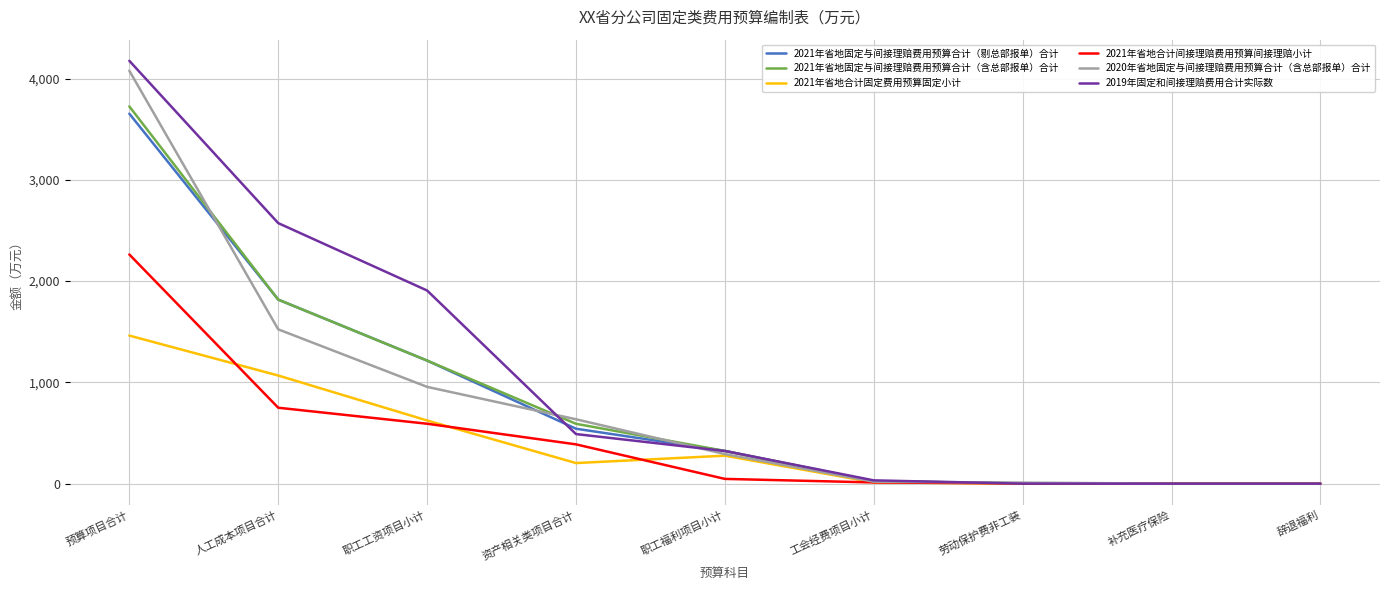

What is the average value of the 2021年省地固定与间接理赔费用预算合计（含总部报单）合计 series?

855.3